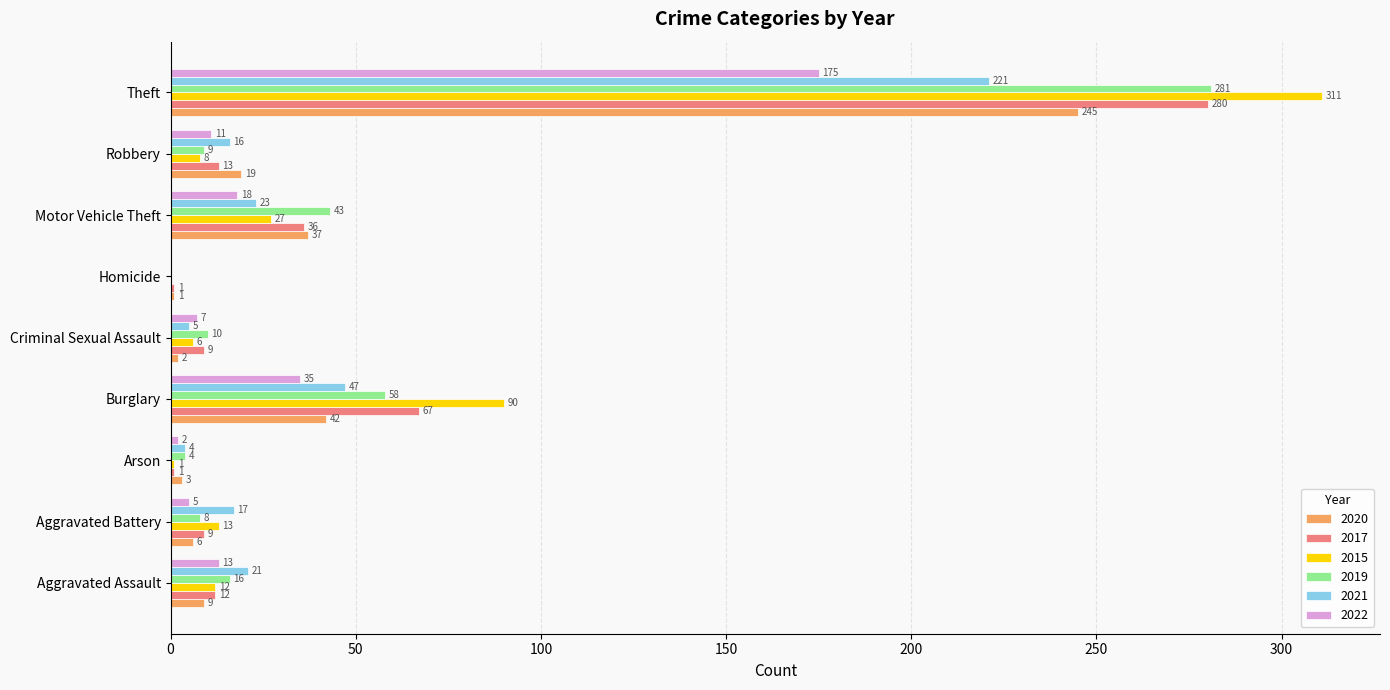

What is the average value of the 2015 series?

52